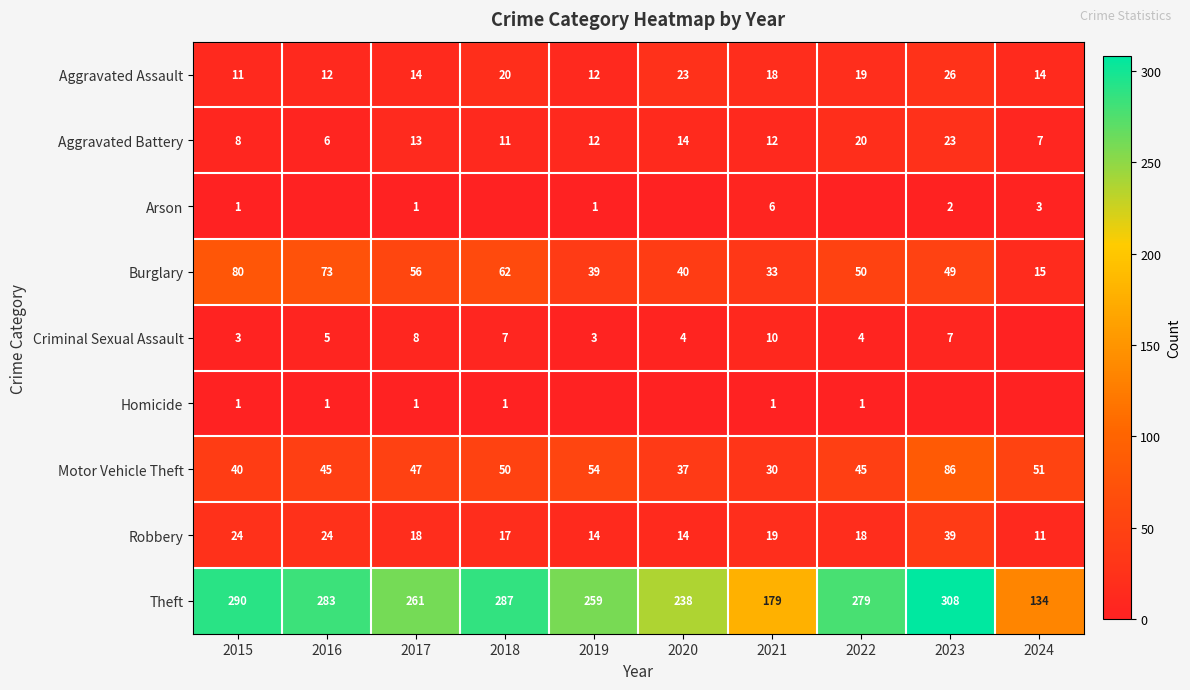

Which category has the highest value in the Burglary series?

2015